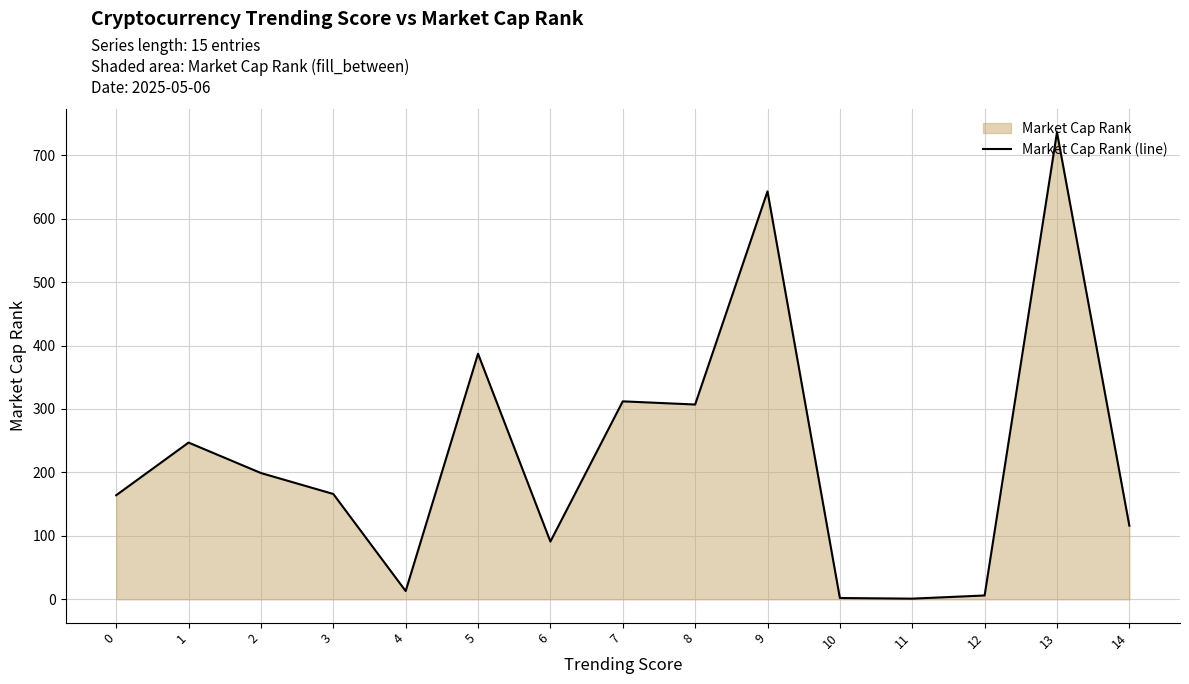

What is the average value?

226